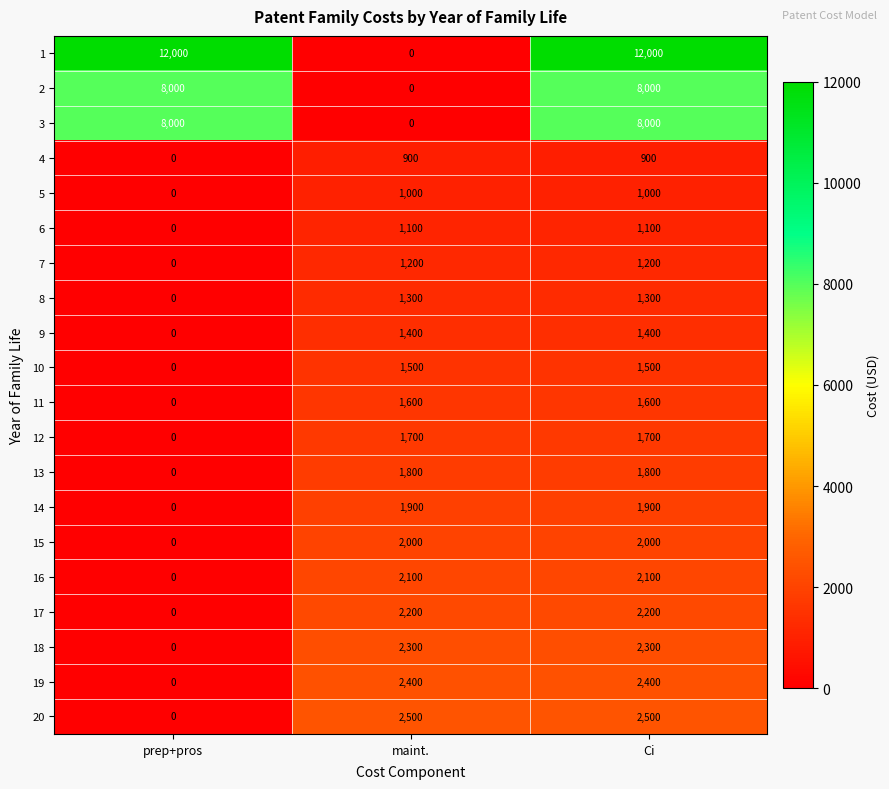

What is the highest value of the 14 series?

1900